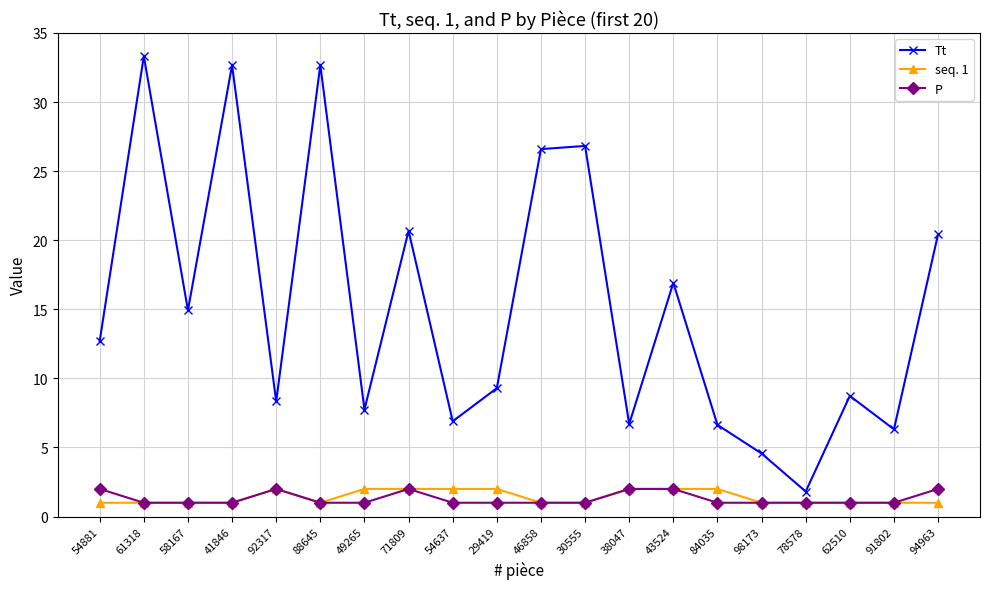

True or false: Tt and seq. 1 cross at least once.

False